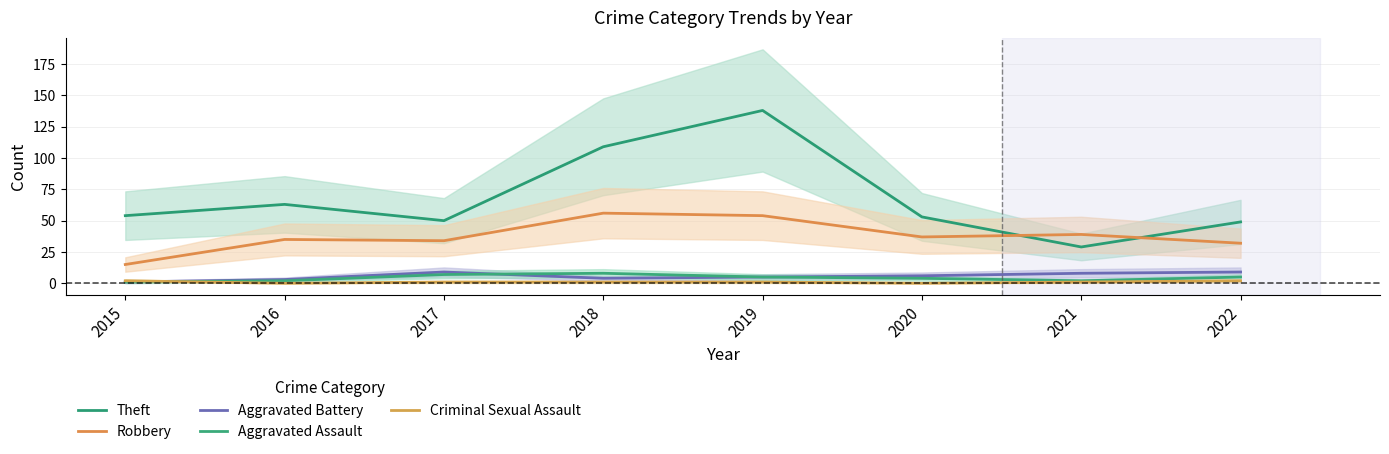

Between 2019 and 2022, which series saw the biggest shift?

Theft